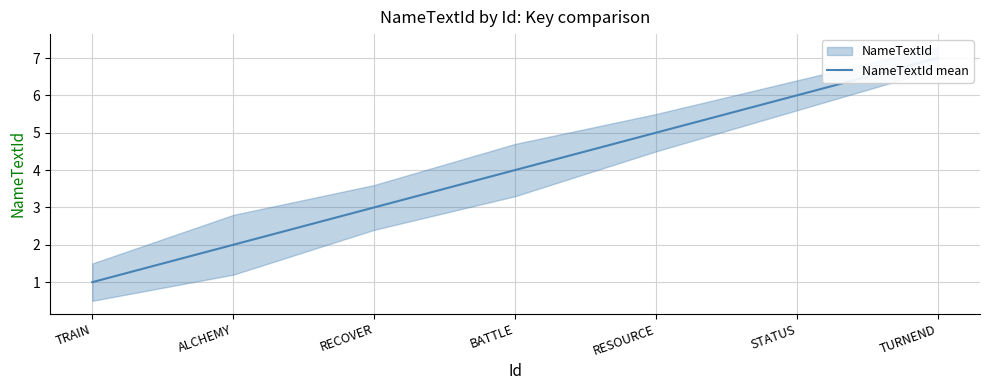

The value at ALCHEMY is 2. True or false?

True